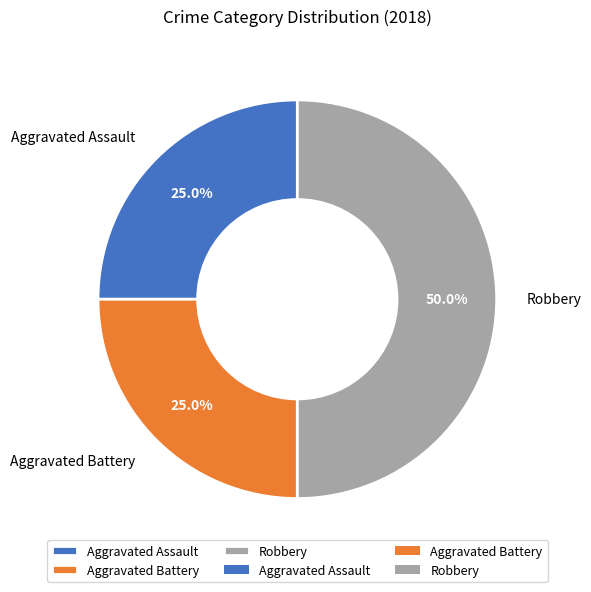

Does Aggravated Battery account for over 50% of the chart?

No